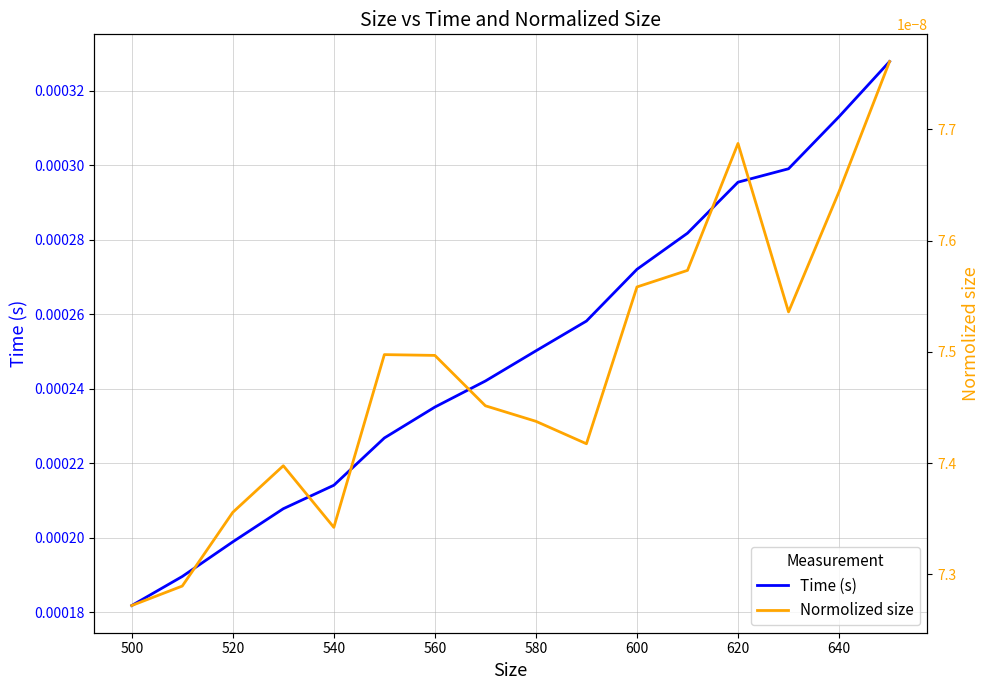

What are all the series names shown in the legend?

Time (s), Normolized size